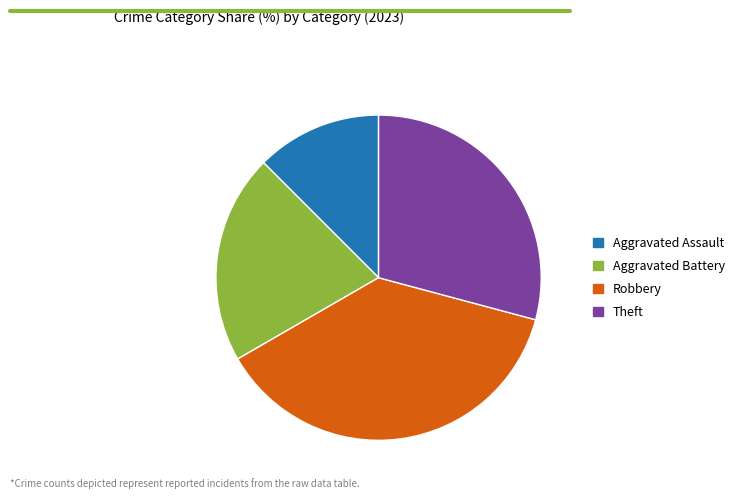

Which has a higher value, Aggravated Assault or Robbery?

Robbery